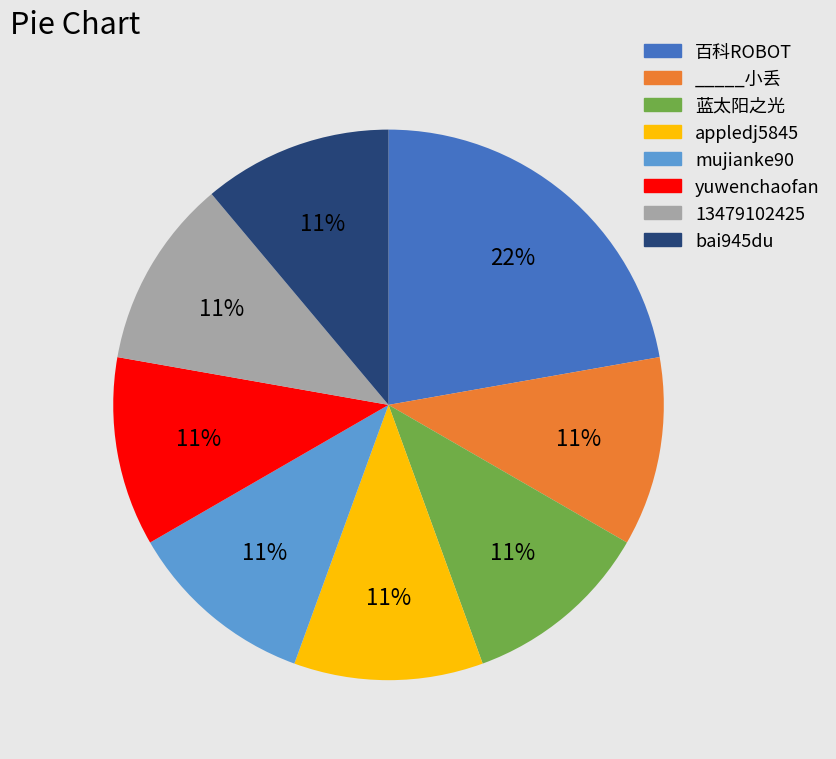

To the nearest percent, what is the average slice percentage?

12%